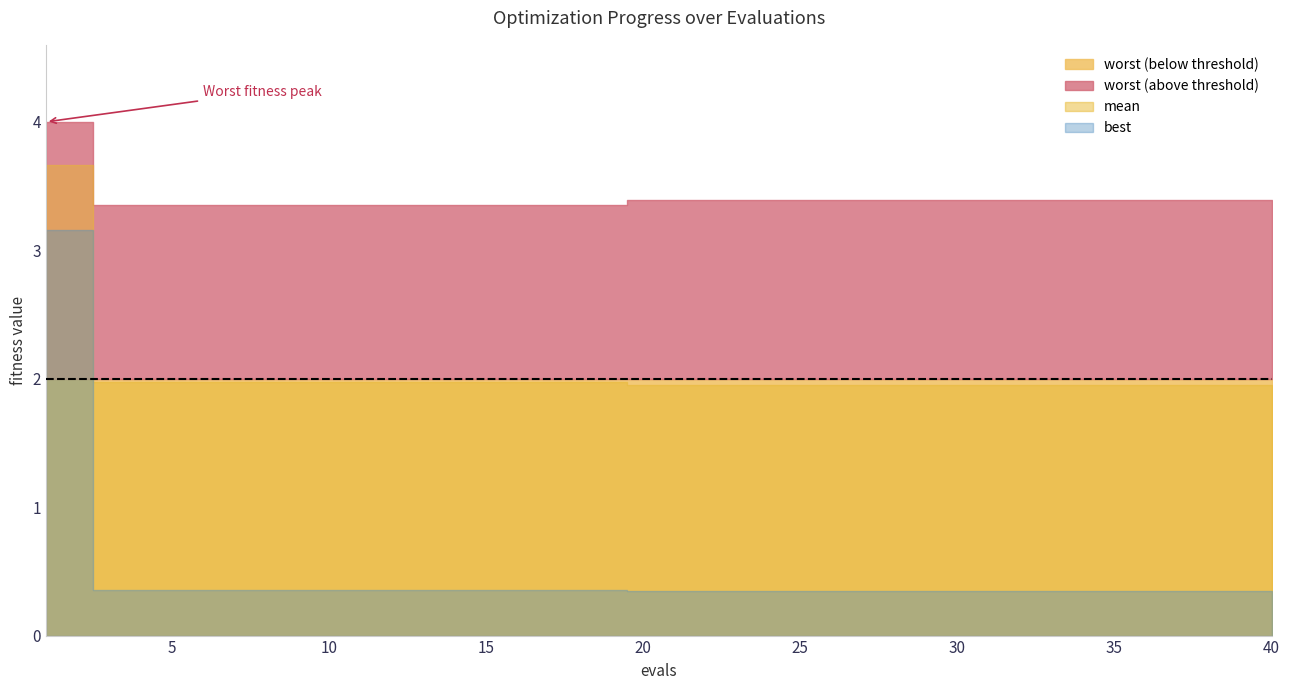

Rank the series by their maximum value, from lowest to highest.

best, mean, worst